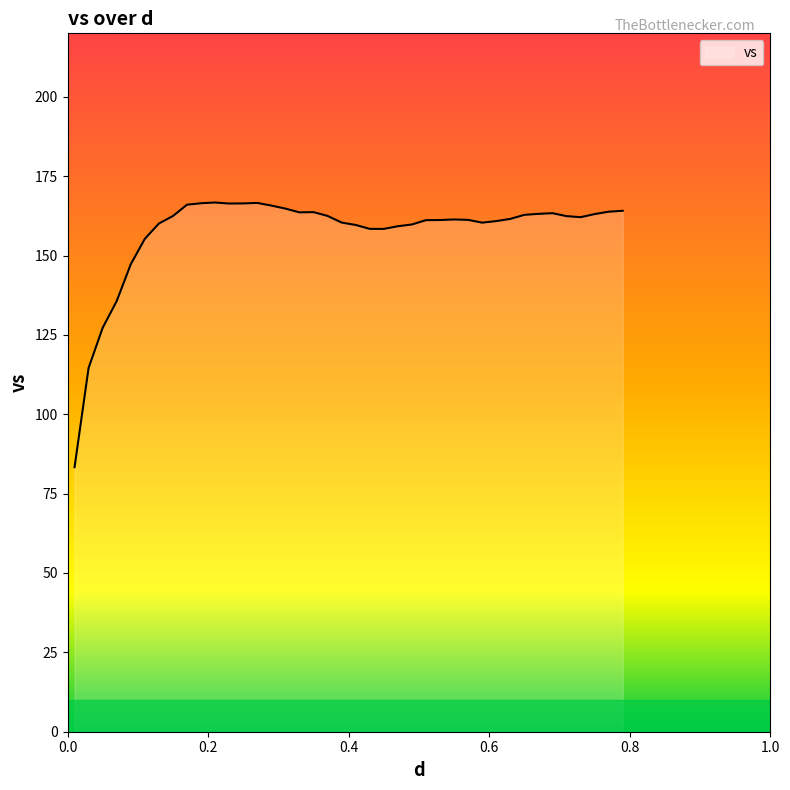

What is the minimum value shown in the chart?

83.3